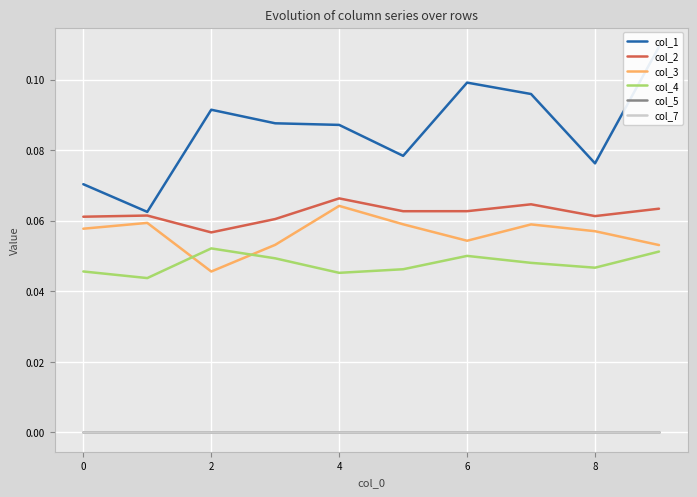

True or false: col_2 and col_4 intersect in this chart.

False